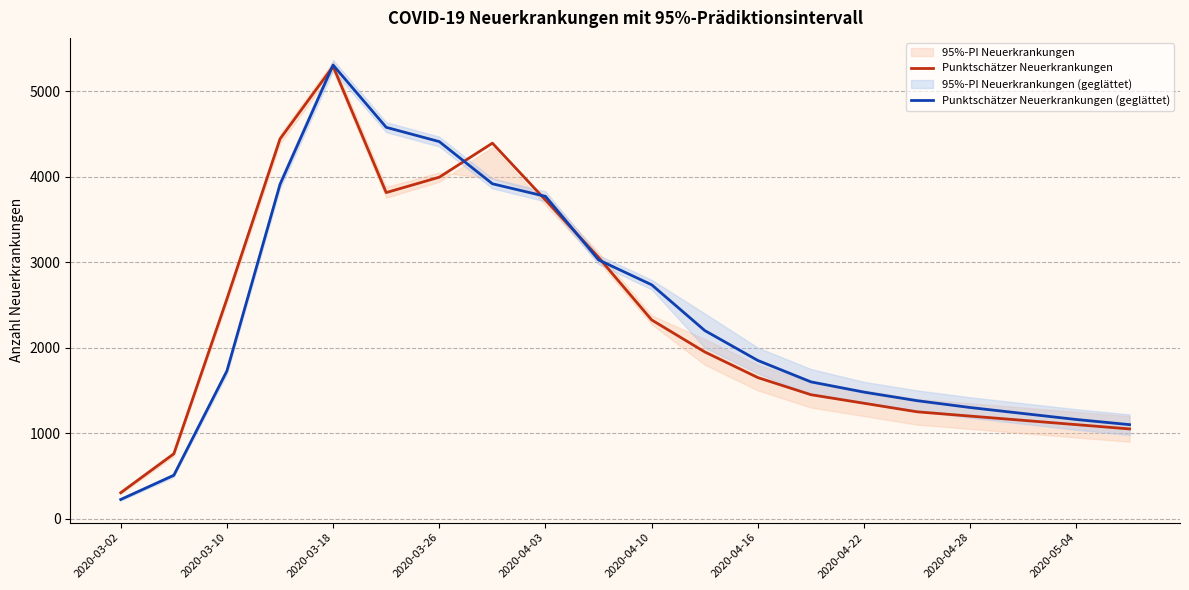

At how many categories does at least one series exceed 650?

19